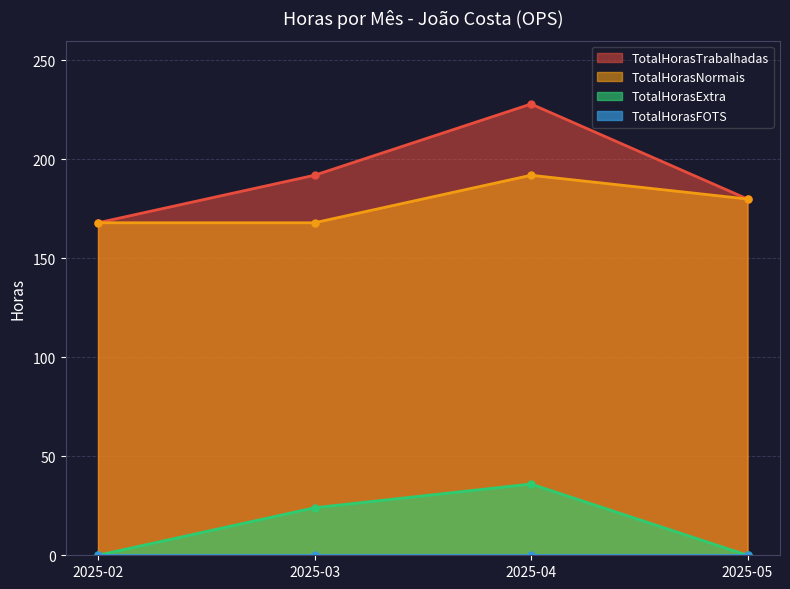

The value of TotalHorasTrabalhadas at 2025-04 is 228. True or false?

True